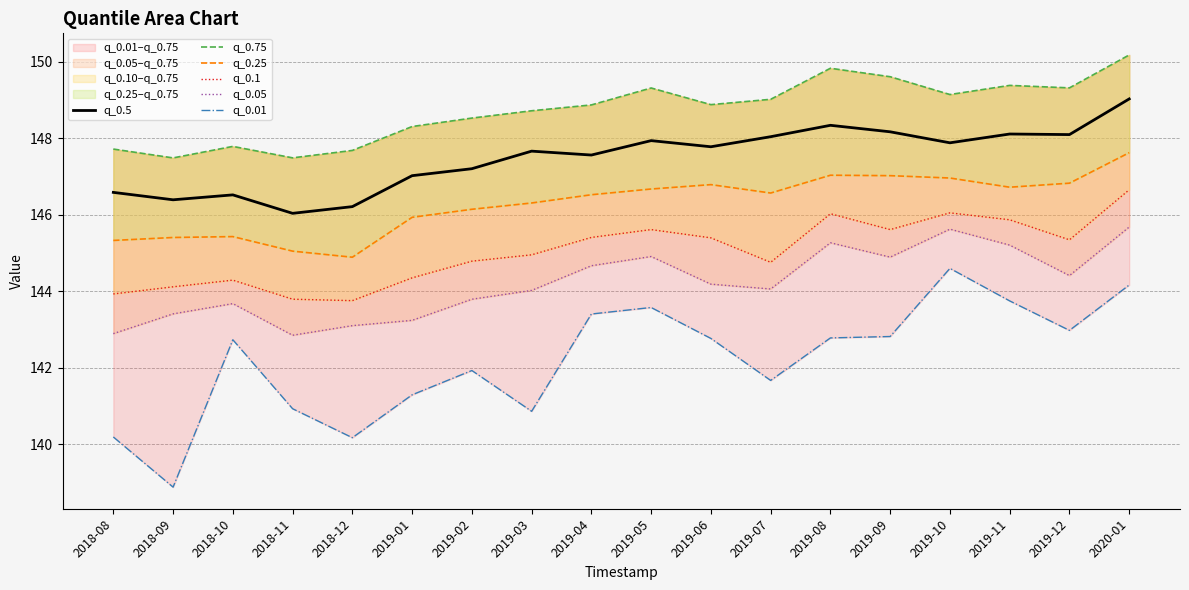

Where is the first local minimum for q_0.1?

2018-12